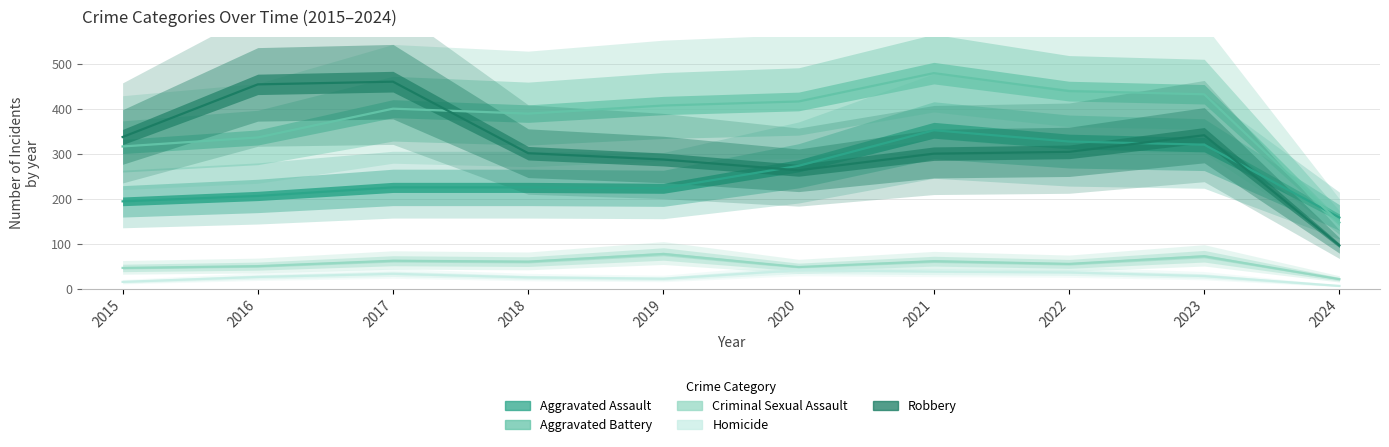

How many data points in Homicide are above 28?

4